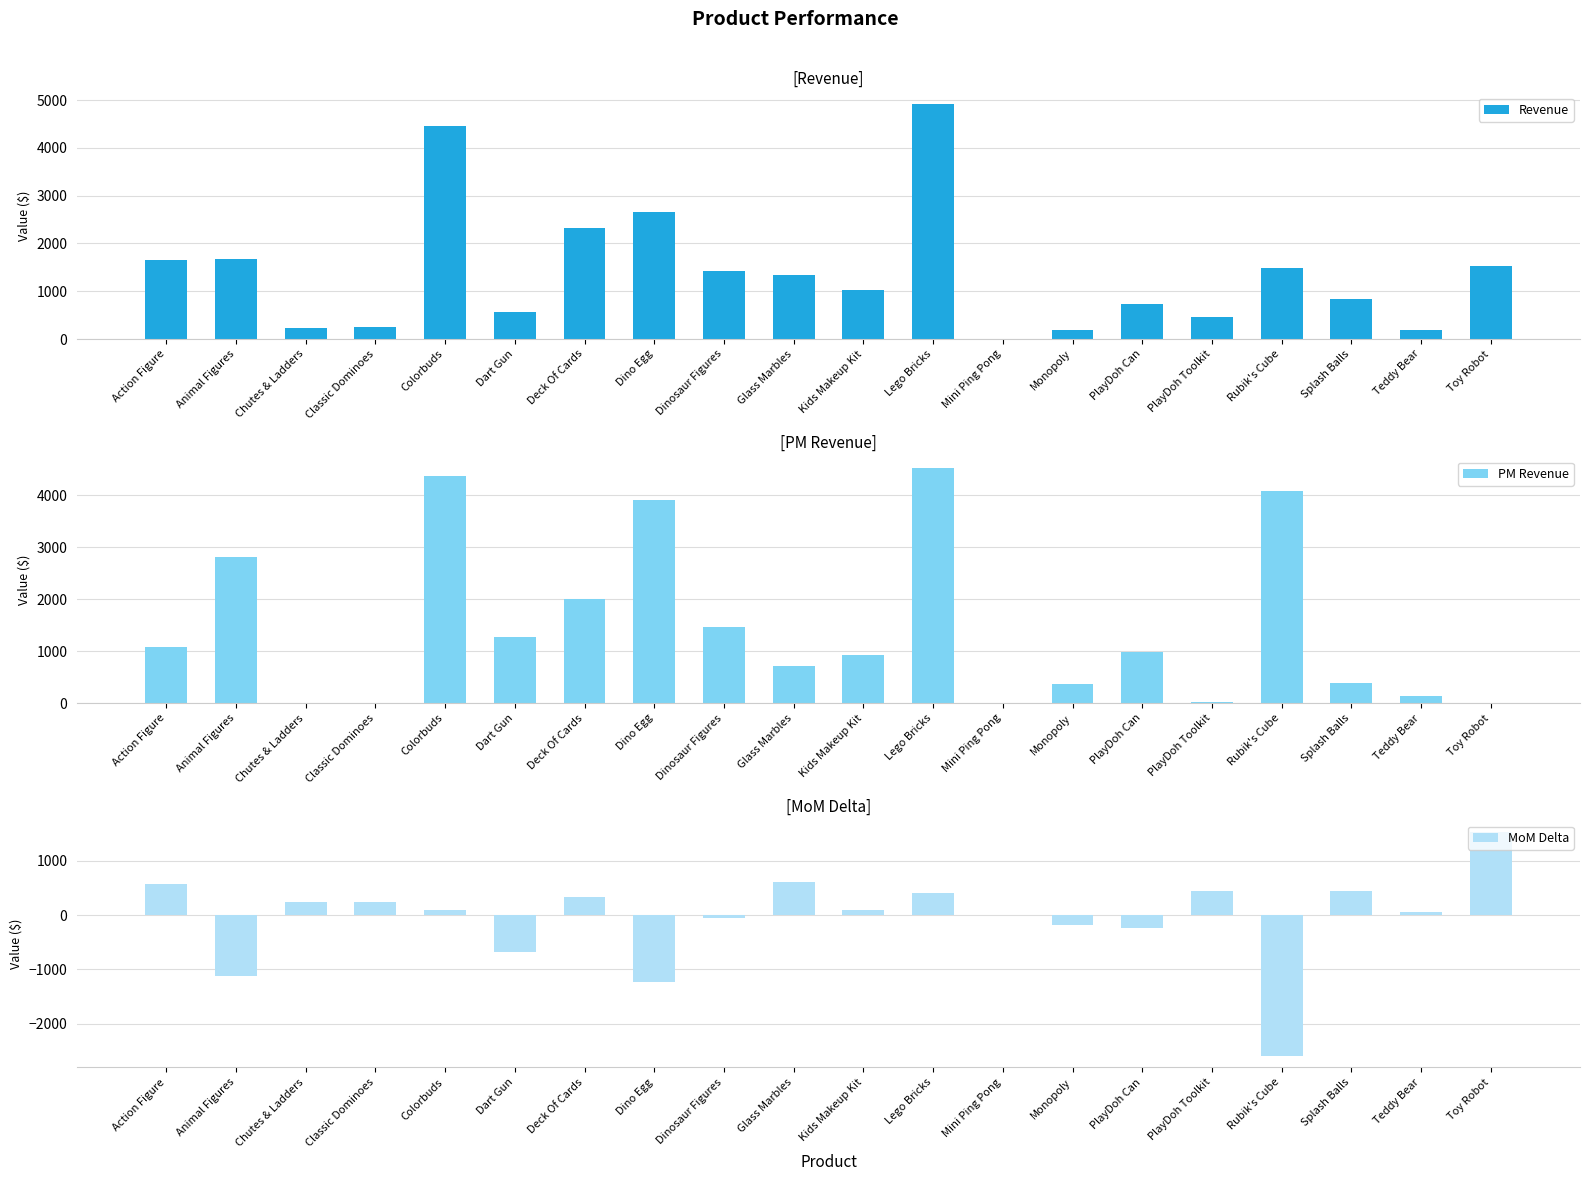

Reading left to right, list all the values displayed in this chart.

Revenue: Action Figure=1663.0	Animal Figures=1675.7	Chutes & Ladders=233.8	Classic Dominoes=249.8	Colorbuds=4467.0	Dart Gun=575.6	Deck Of Cards=2334.7	Dino Egg=2659.6	Dinosaur Figures=1424.0	Glass Marbles=1329.8	Kids Makeup Kit=1019.5	Lego Bricks=4918.8	Mini Ping Pong=0.0	Monopoly=179.9	PlayDoh Can=741.5	PlayDoh Toolkit=469.1	Rubik's Cube=1479.3	Splash Balls=836.1	Teddy Bear=194.8	Toy Robot=1533.4
PM Revenue: Action Figure=1087.3	Animal Figures=2805.8	Chutes & Ladders=0.0	Classic Dominoes=0.0	Colorbuds=4377.1	Dart Gun=1263.2	Deck Of Cards=2006.1	Dino Egg=3901.4	Dinosaur Figures=1469.0	Glass Marbles=714.4	Kids Makeup Kit=919.5	Lego Bricks=4518.9	Mini Ping Pong=0.0	Monopoly=359.8	PlayDoh Can=986.7	PlayDoh Toolkit=29.9	Rubik's Cube=4078.0	Splash Balls=395.6	Teddy Bear=142.9	Toy Robot=0.0
MoM Delta: Action Figure=575.6	Animal Figures=-1130.1	Chutes & Ladders=233.8	Classic Dominoes=249.8	Colorbuds=89.9	Dart Gun=-687.6	Deck Of Cards=328.5	Dino Egg=-1241.9	Dinosaur Figures=-45.0	Glass Marbles=615.4	Kids Makeup Kit=100.0	Lego Bricks=399.9	Mini Ping Pong=0.0	Monopoly=-179.9	PlayDoh Can=-245.2	PlayDoh Toolkit=439.1	Rubik's Cube=-2598.7	Splash Balls=440.5	Teddy Bear=52.0	Toy Robot=1533.4